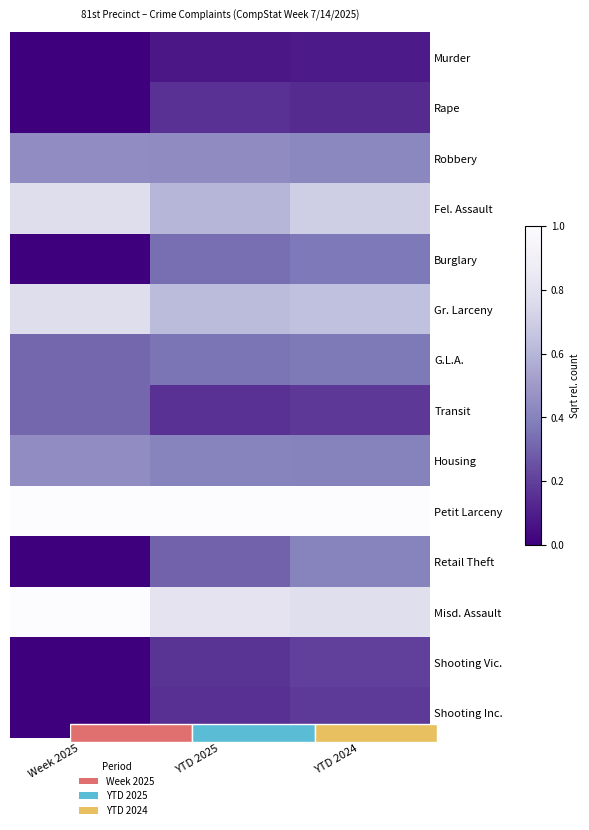

Which series changed the most between YTD 2025 and YTD 2024?

Retail Theft